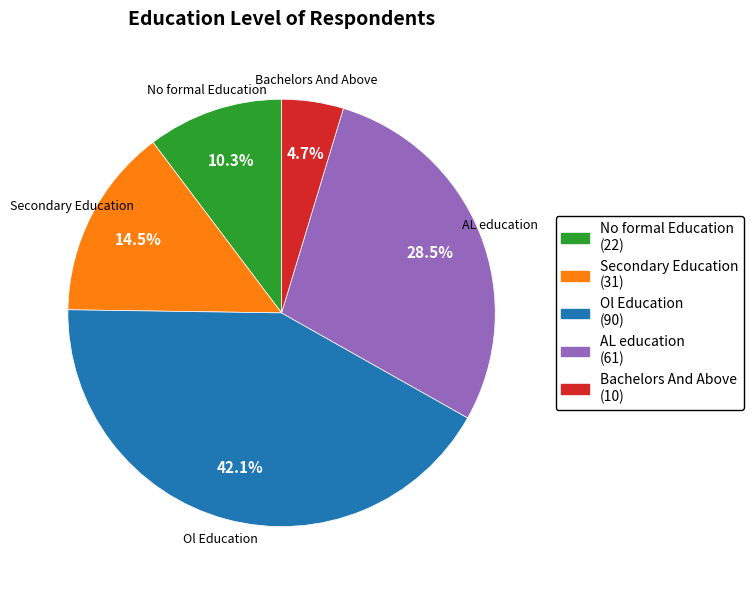

Is it true that Ol Education is 33% of the pie?

False